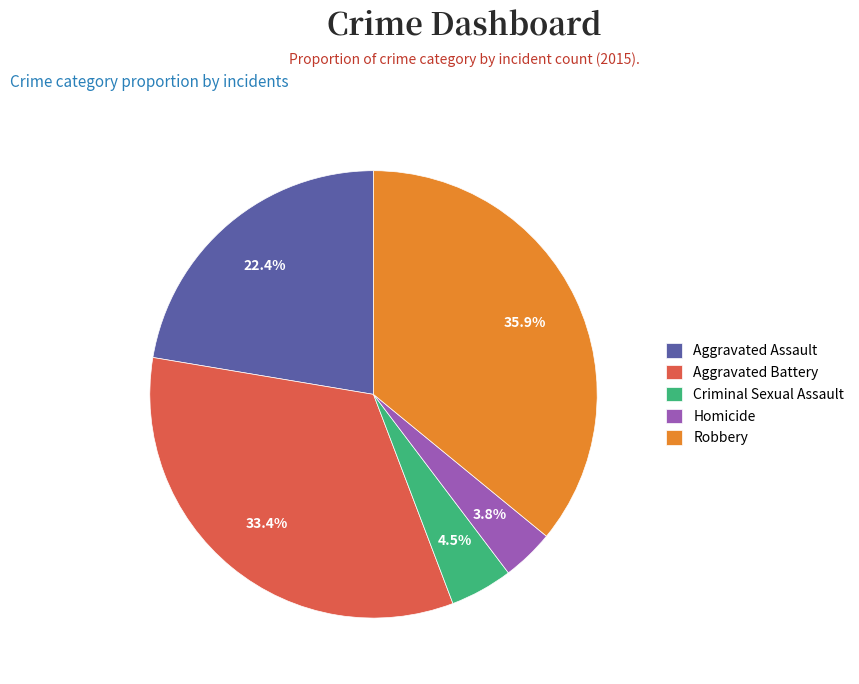

Is there a majority slice in this chart?

No